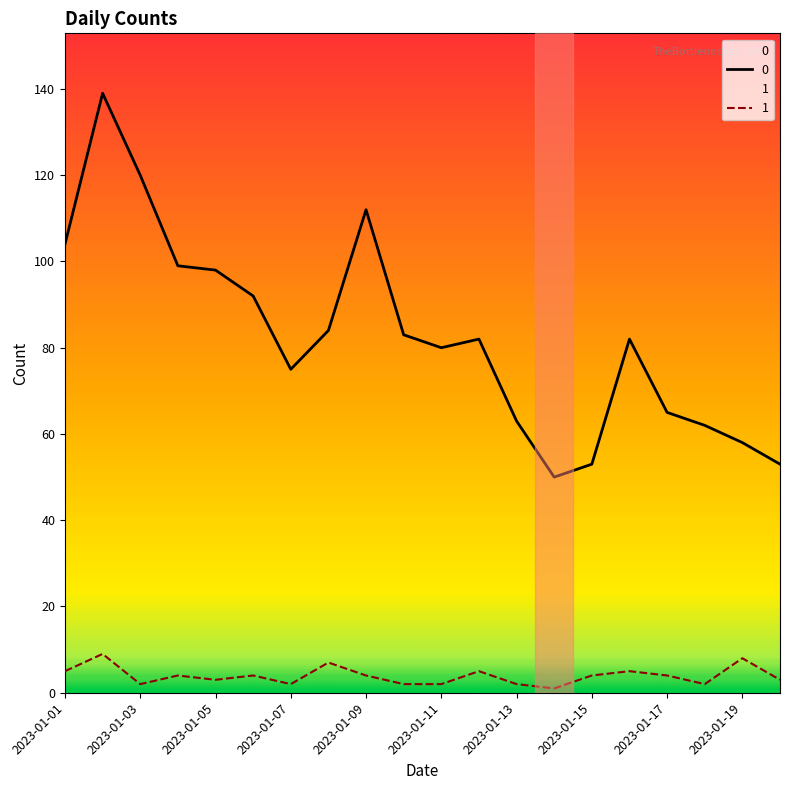

What is the value of the 0 point at the 17th from the left?

65